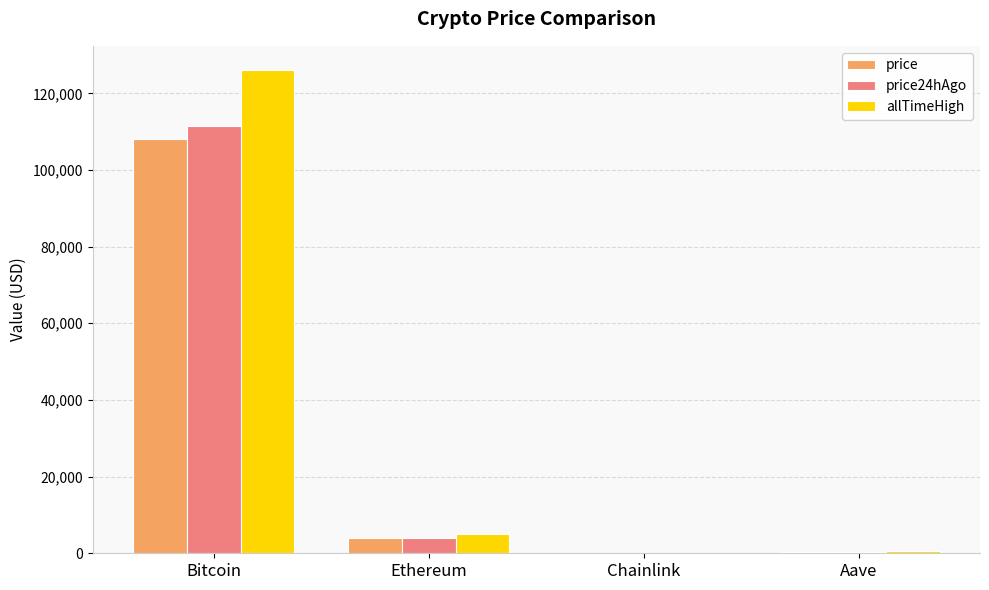

Which category has the highest value across all series?

Bitcoin